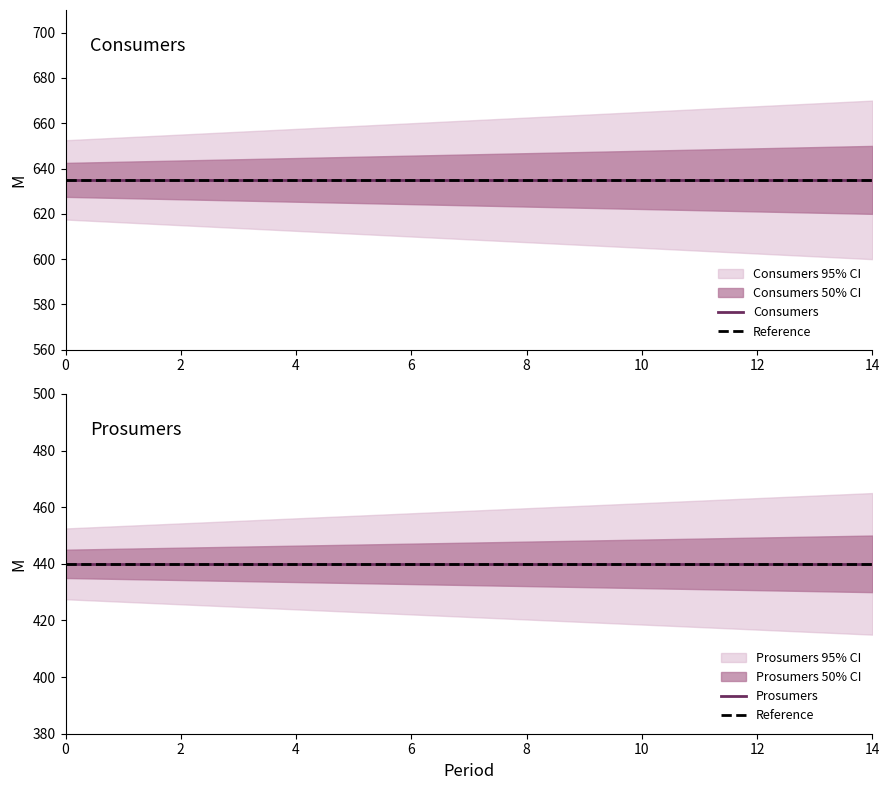

Rank the series by their maximum value, from highest to lowest.

Consumers, Prosumers